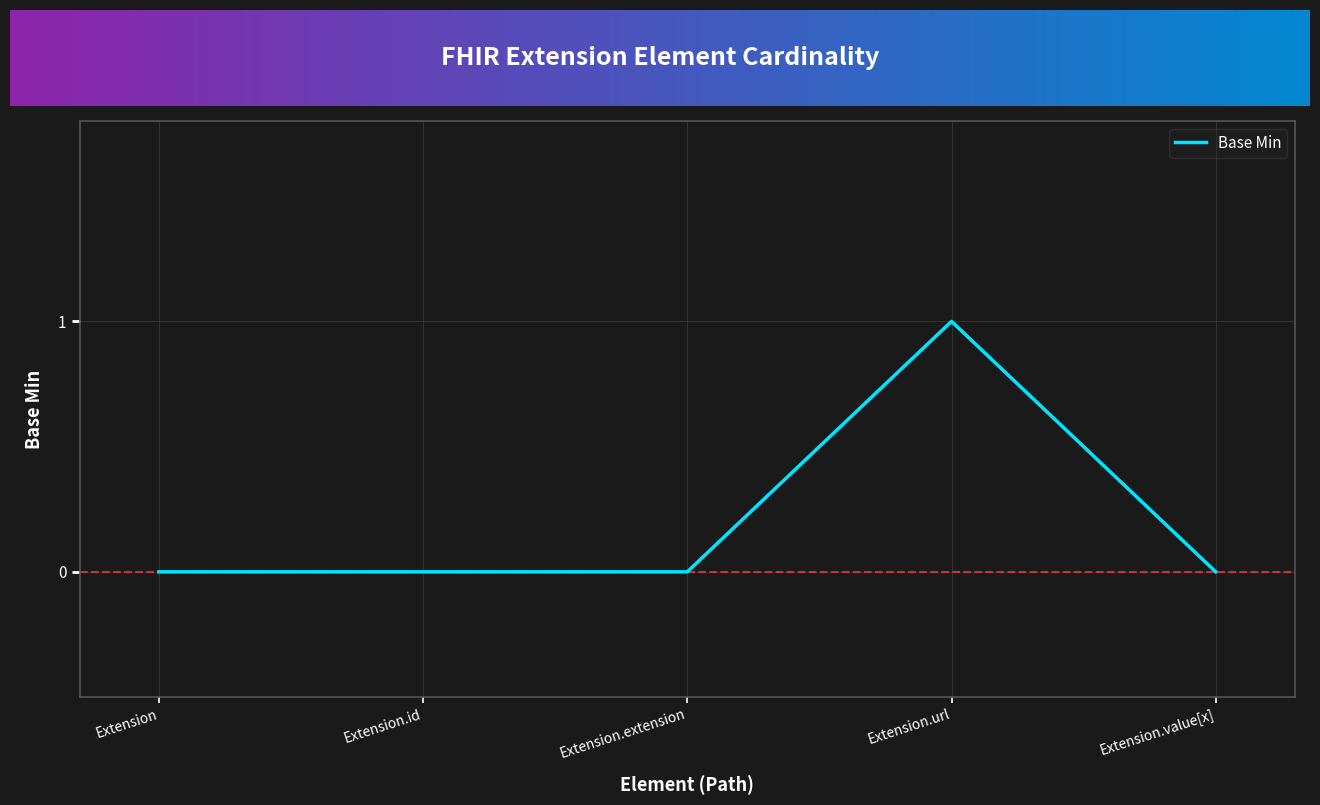

The chart shows a value of 0 at Extension.extension. True or false?

True